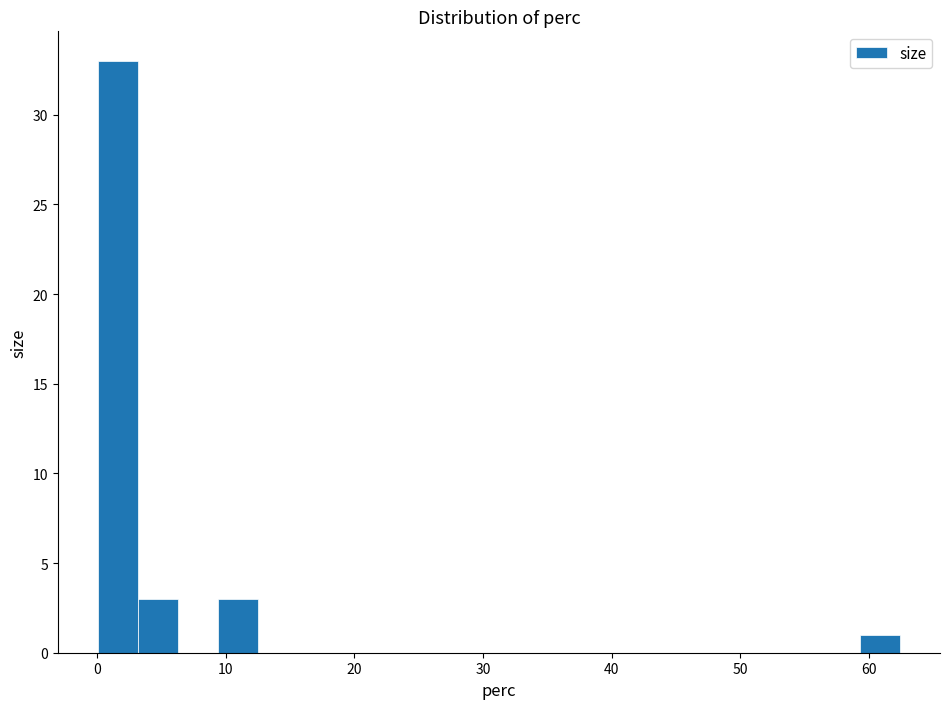

Around what value on the x-axis is the tallest bar? Give the approximate position of its centre, as read against the axis.

2